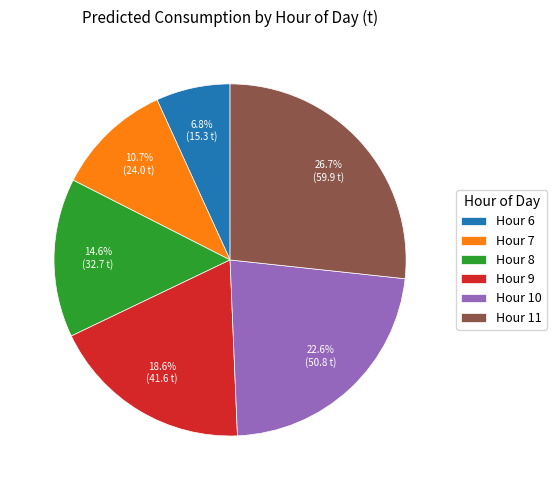

Between Hour 10 and Hour 7, which is larger?

Hour 10